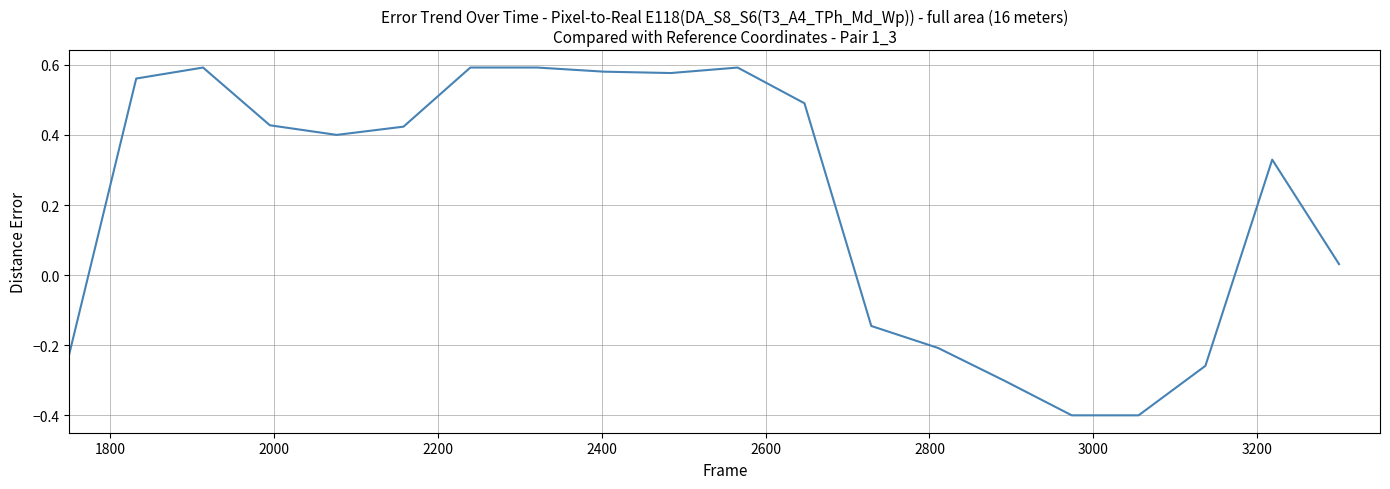

What is the difference between the maximum and minimum values?

1.0